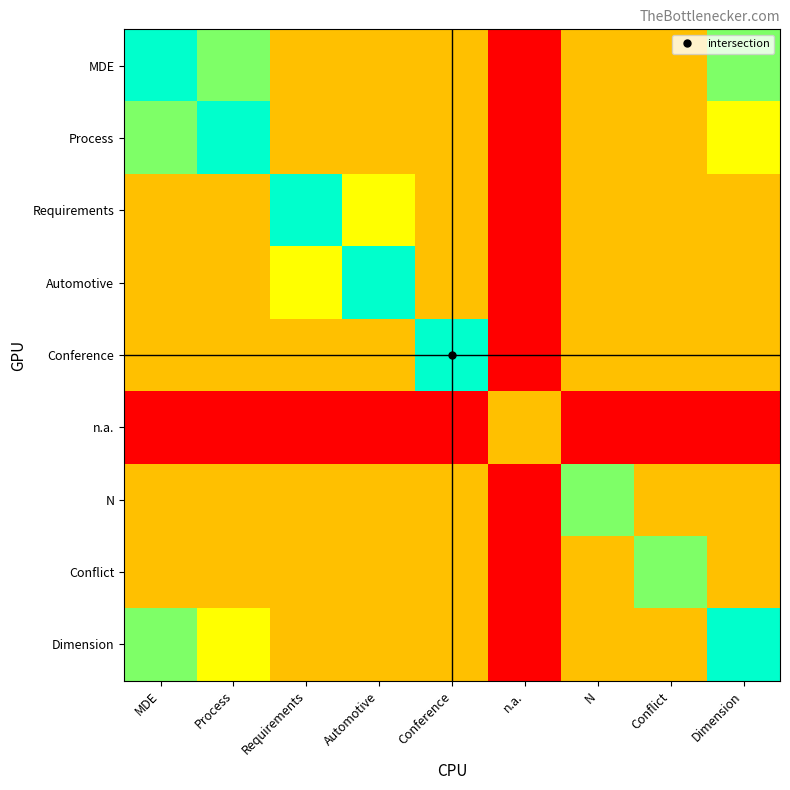

Reading left to right, list all the values displayed in this chart.

MDE: MDE=3	Process=2	Requirements=0	Automotive=0	Conference=0	n.a.=-3	N=0	Conflict=0	Dimension=2
Process: MDE=2	Process=3	Requirements=0	Automotive=0	Conference=0	n.a.=-3	N=0	Conflict=0	Dimension=1
Requirements: MDE=0	Process=0	Requirements=3	Automotive=1	Conference=0	n.a.=-3	N=0	Conflict=0	Dimension=0
Automotive: MDE=0	Process=0	Requirements=1	Automotive=3	Conference=0	n.a.=-3	N=0	Conflict=0	Dimension=0
Conference: MDE=0	Process=0	Requirements=0	Automotive=0	Conference=3	n.a.=-3	N=0	Conflict=0	Dimension=0
n.a.: MDE=-3	Process=-3	Requirements=-3	Automotive=-3	Conference=-3	n.a.=0	N=-3	Conflict=-3	Dimension=-3
N: MDE=0	Process=0	Requirements=0	Automotive=0	Conference=0	n.a.=-3	N=2	Conflict=0	Dimension=0
Conflict: MDE=0	Process=0	Requirements=0	Automotive=0	Conference=0	n.a.=-3	N=0	Conflict=2	Dimension=0
Dimension: MDE=2	Process=1	Requirements=0	Automotive=0	Conference=0	n.a.=-3	N=0	Conflict=0	Dimension=3